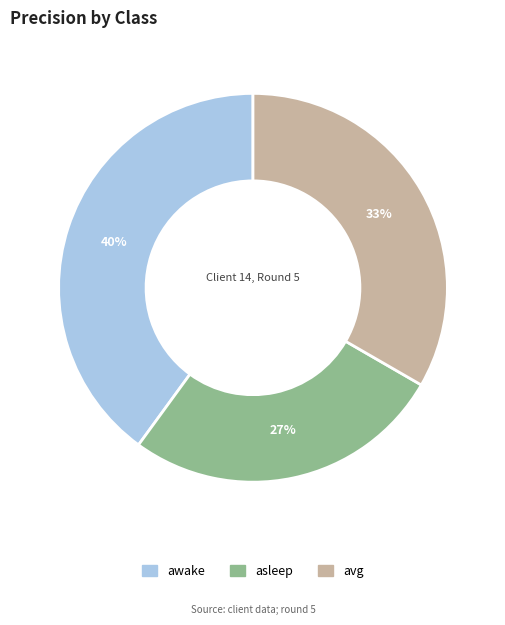

Count the number of slices in the pie.

3